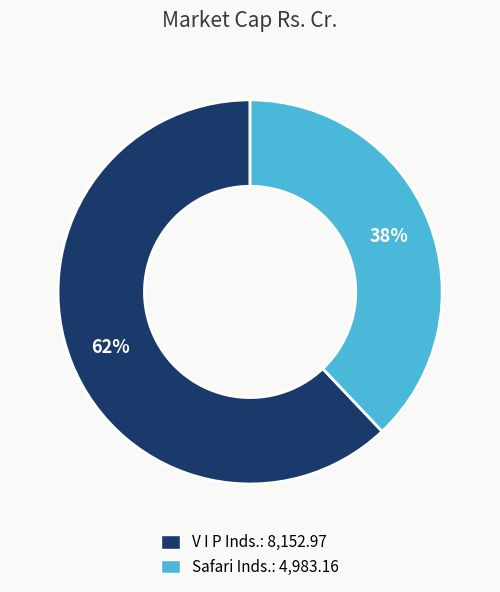

Combined, do Safari Inds. and V I P Inds. account for over 50%?

Yes